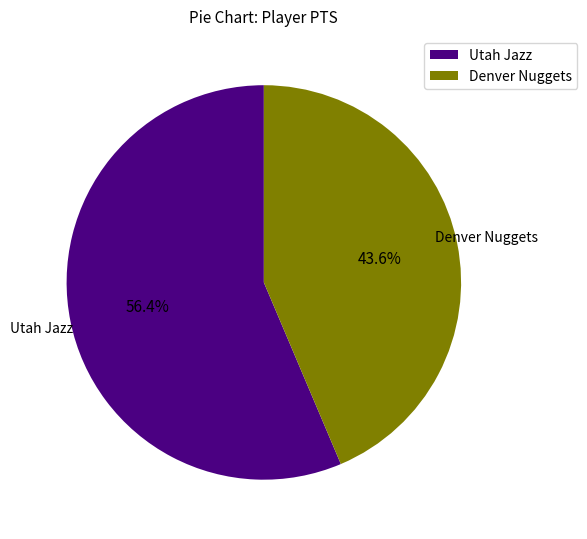

What is the ratio of the value at Utah Jazz to the value at Denver Nuggets?

1.3